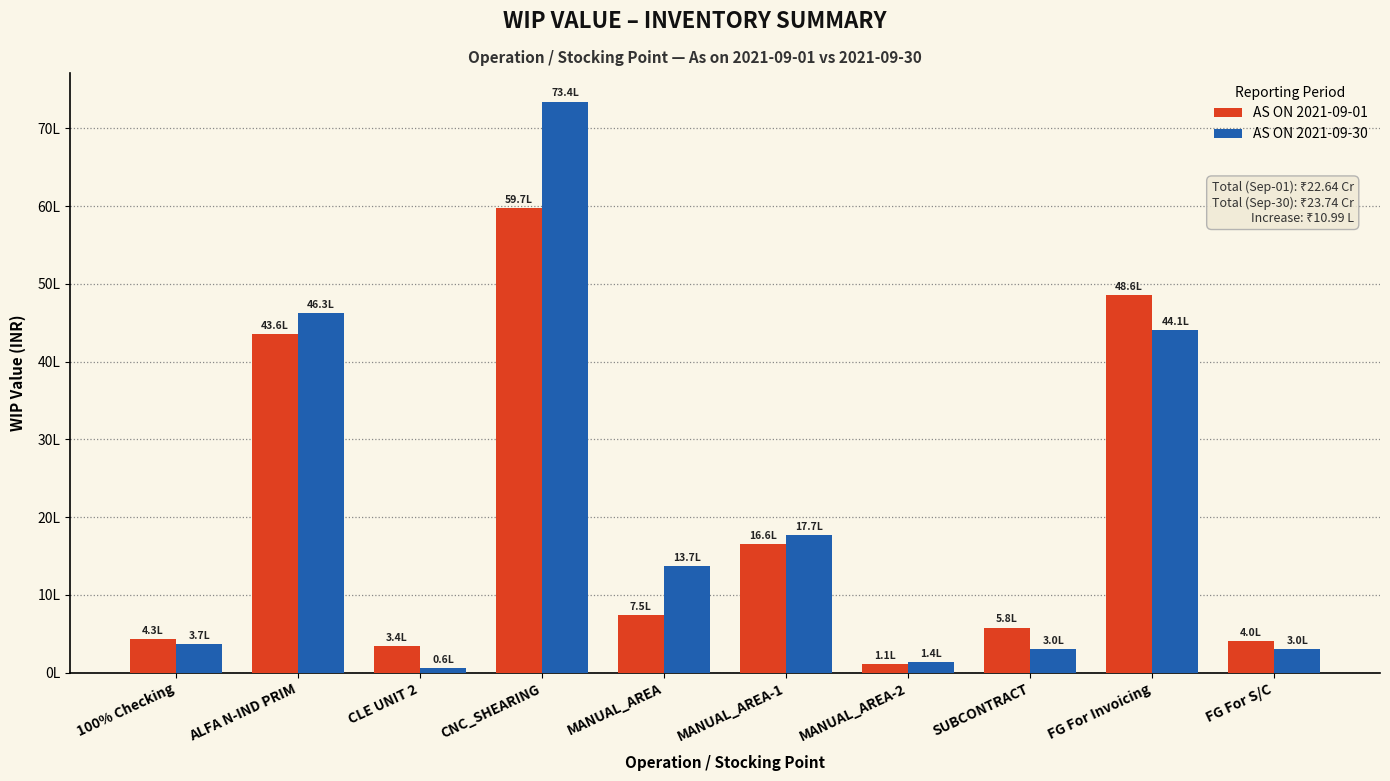

Does the chart contain stacked bars?

No